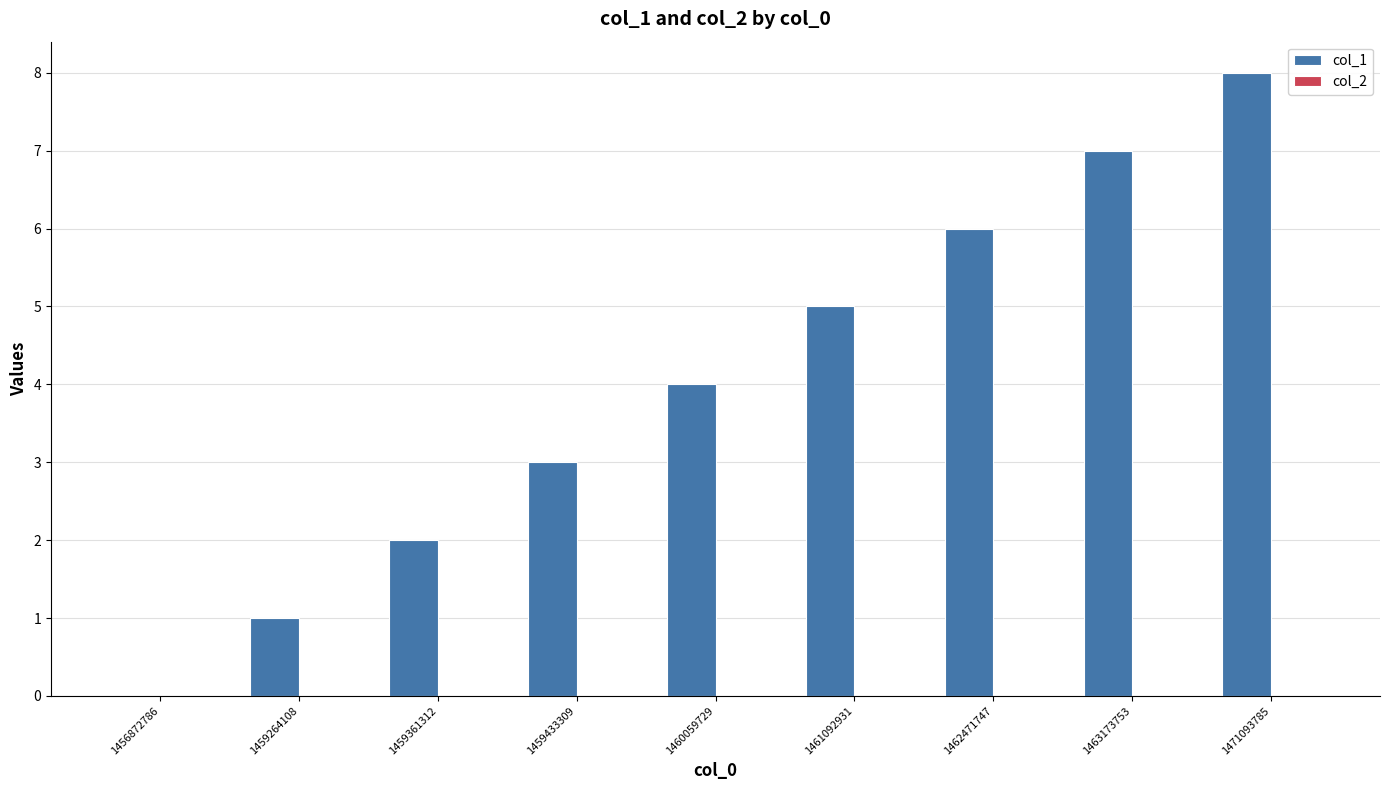

The value at 1459433309 is 3. True or false?

True